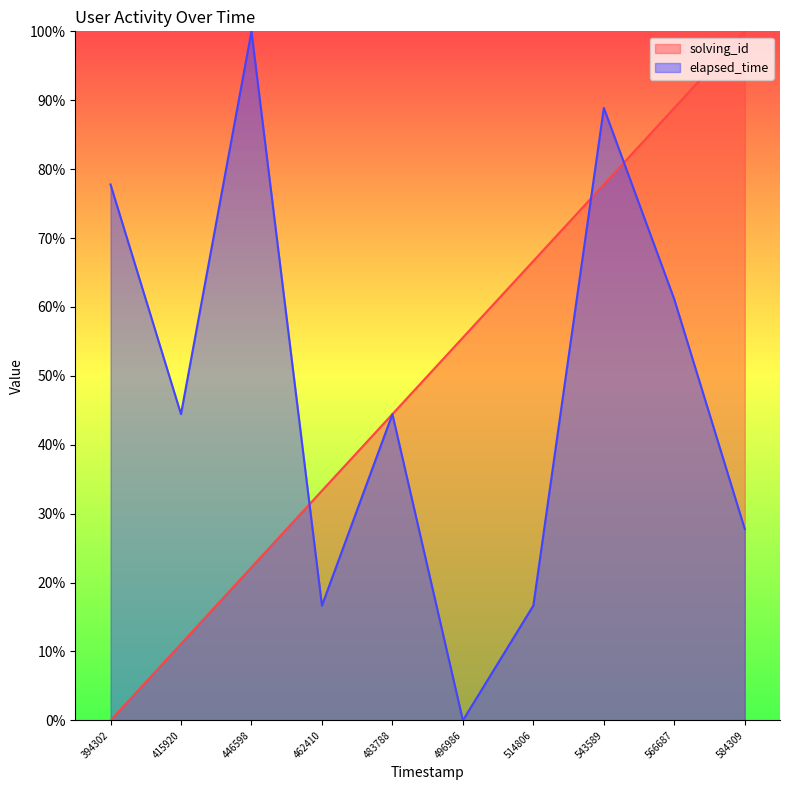

How many lines are shown in the chart?

2